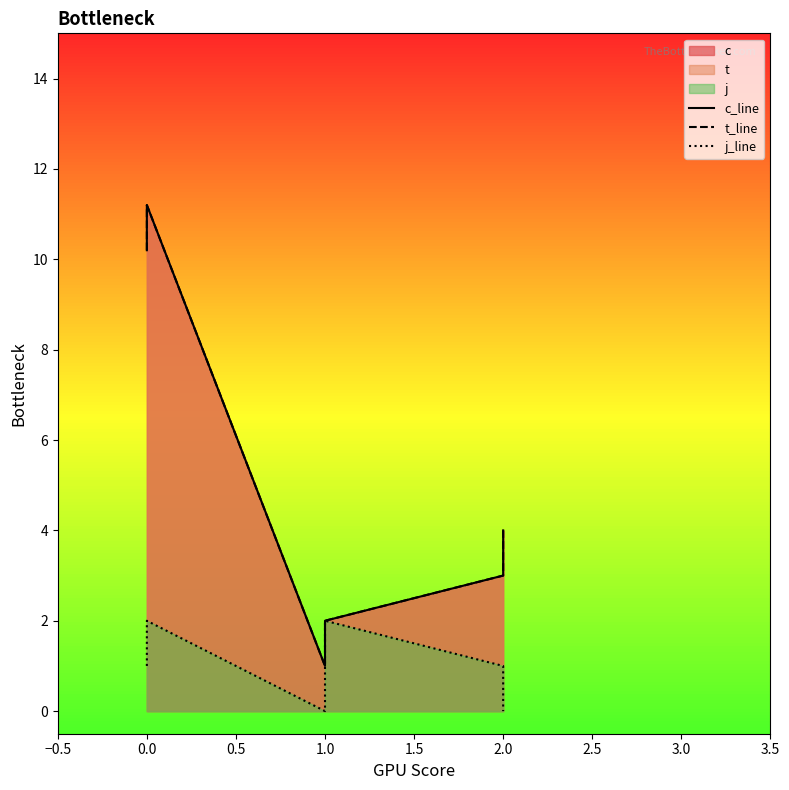

True or false: t_line and c_line cross at least once.

False